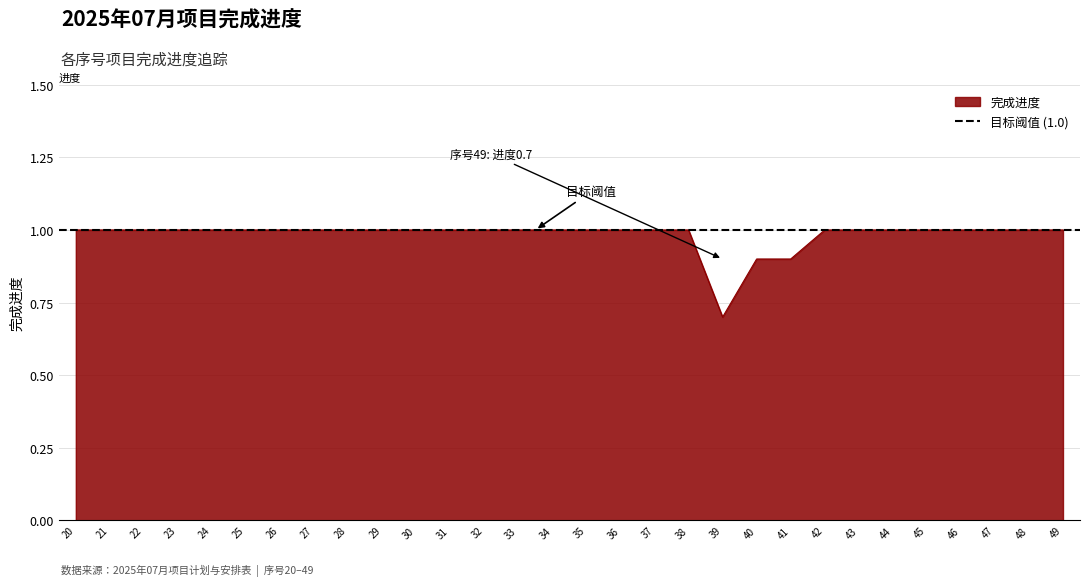

True or false: the data has more than 1 interior local peaks.

False